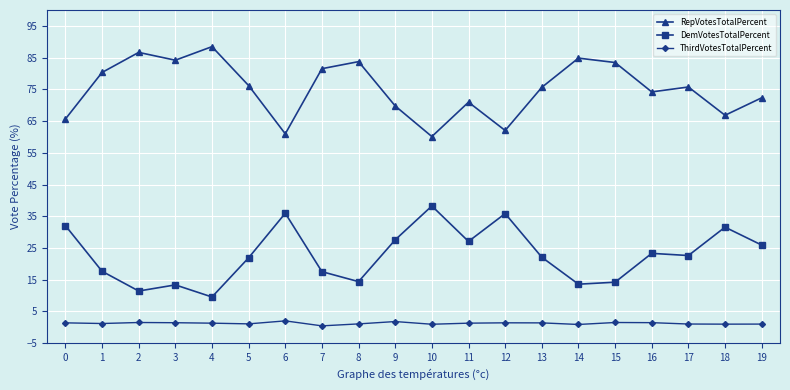

True or false: ThirdVotesTotalPercent has a value of 1.4 at 12.

True